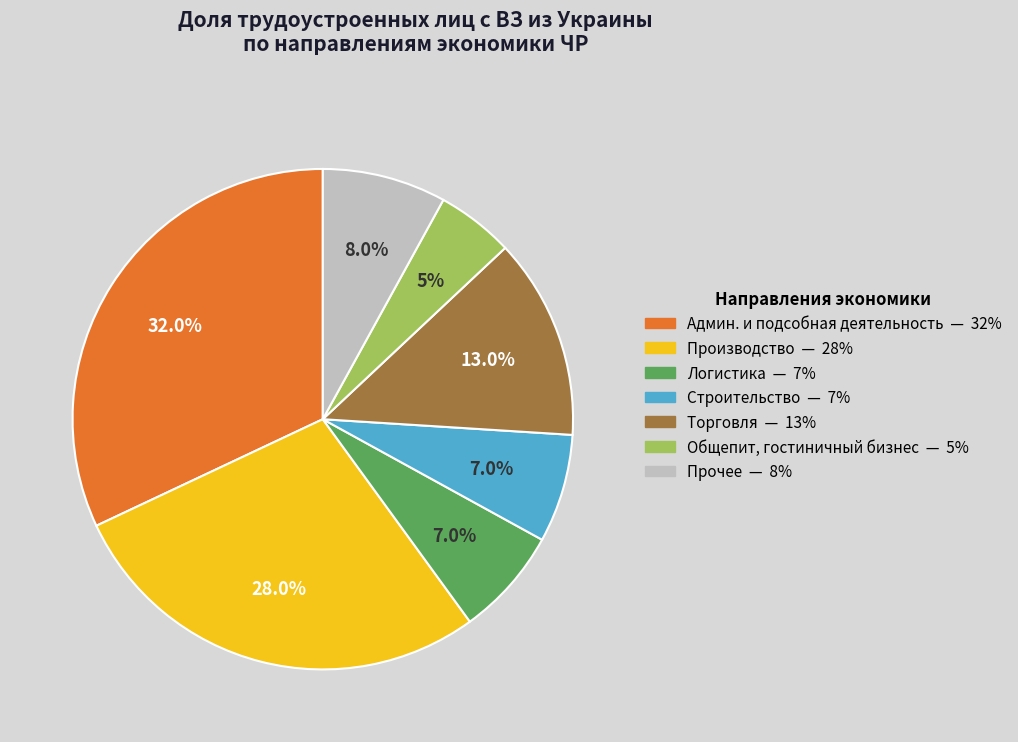

What percentage is the Логистика slice, to the nearest percent?

7%